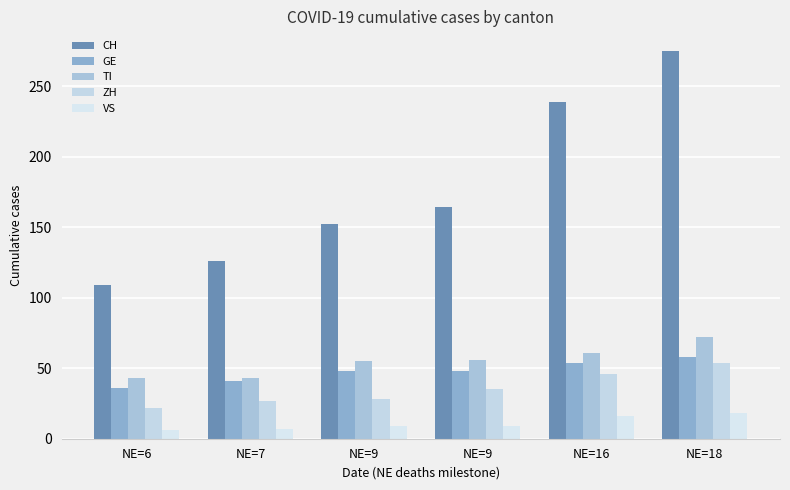

At which label does VS reach its minimum?

NE=6